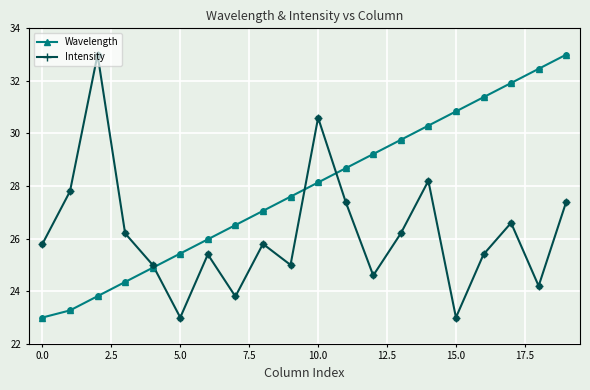

Which series has the largest total across all categories?

Wavelength